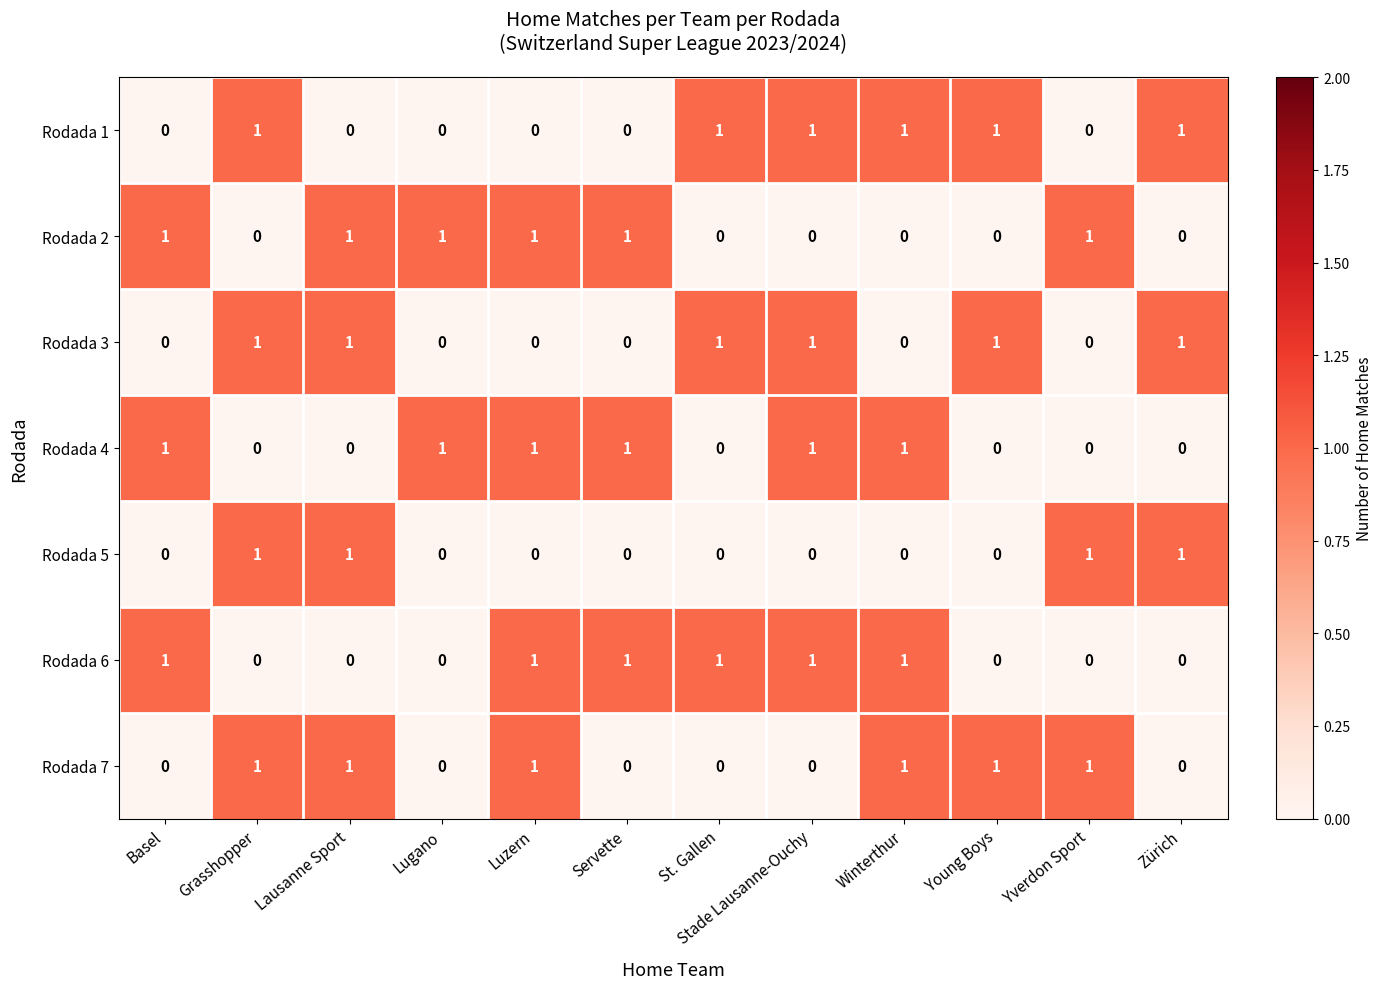

Count the Rodada 5 values in the range 0 to 1.

12